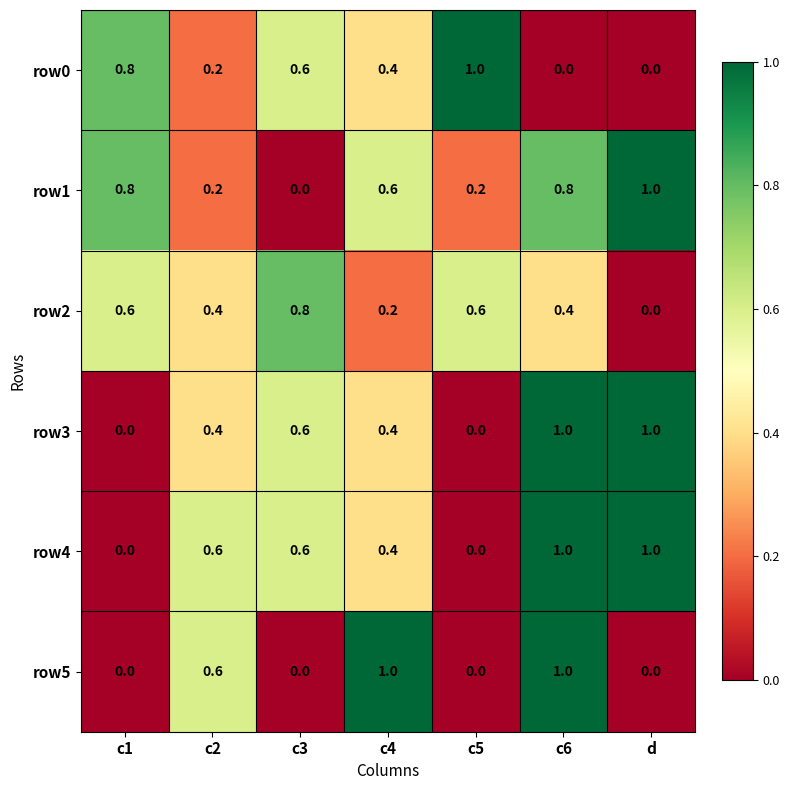

The row3 series shows 0.6 at d. True or false?

False